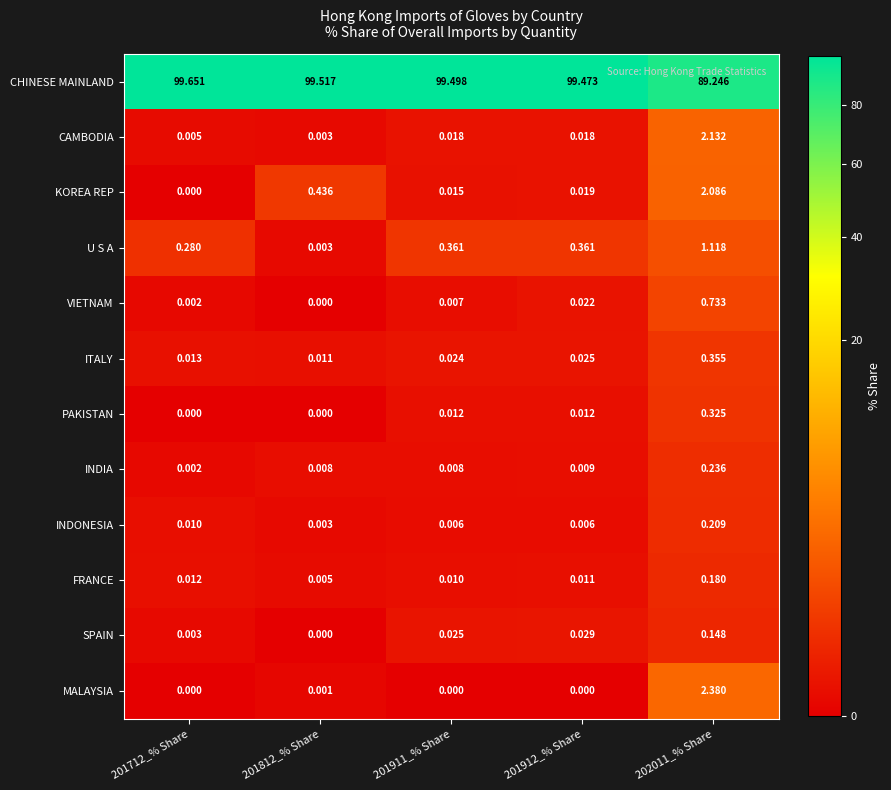

Which series has the largest total across all categories?

CHINESE MAINLAND